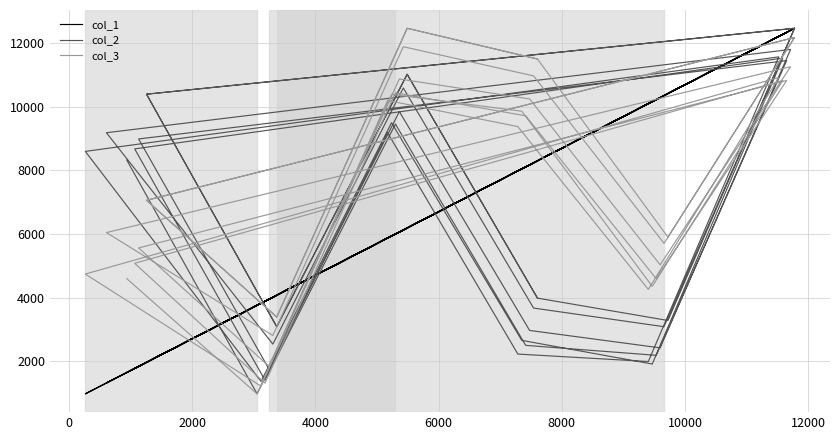

What is the minimum value for col_1?

968.0